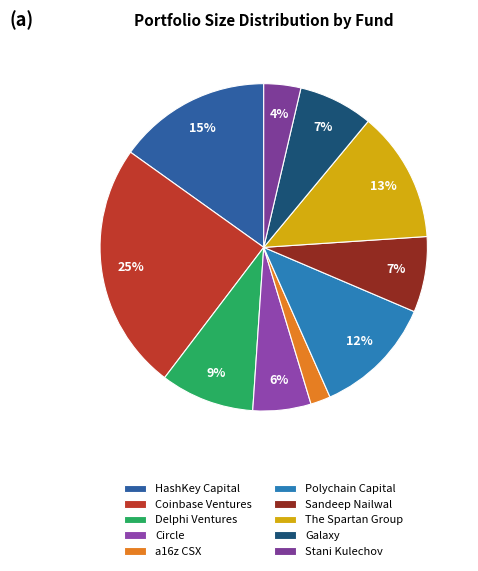

Rank the categories by value from highest to lowest.

Coinbase Ventures, HashKey Capital, The Spartan Group, Polychain Capital, Delphi Ventures, Sandeep Nailwal, Galaxy, Circle, Stani Kulechov, a16z CSX